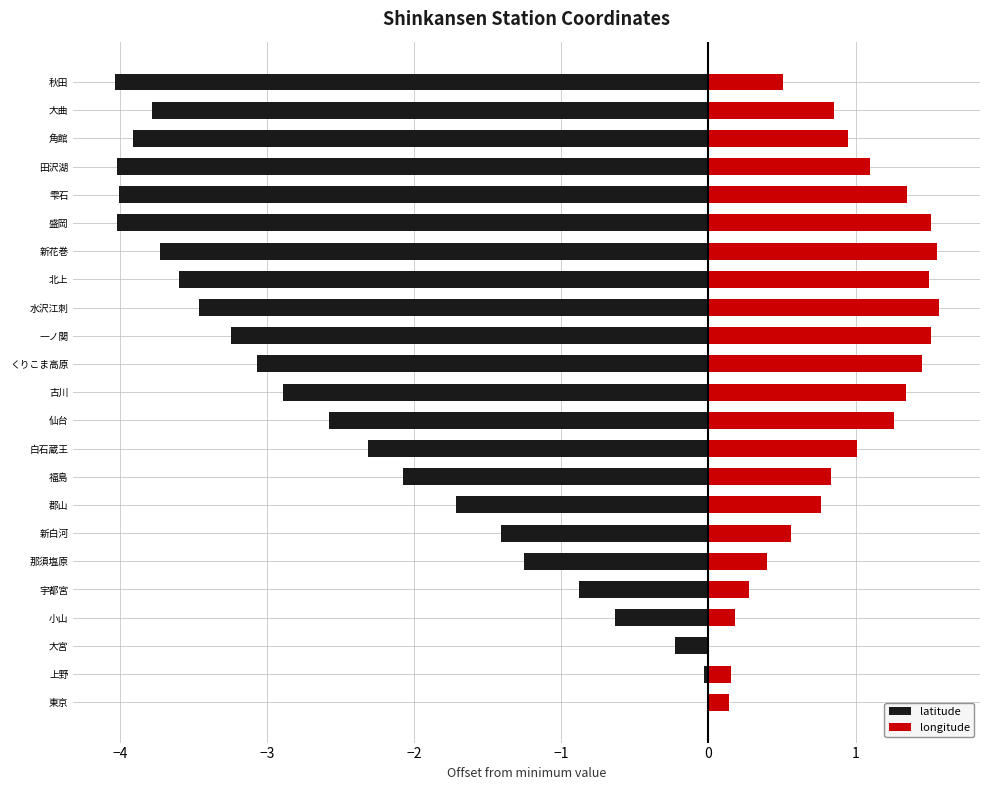

List the series in order of their overall mean, lowest first.

latitude, longitude